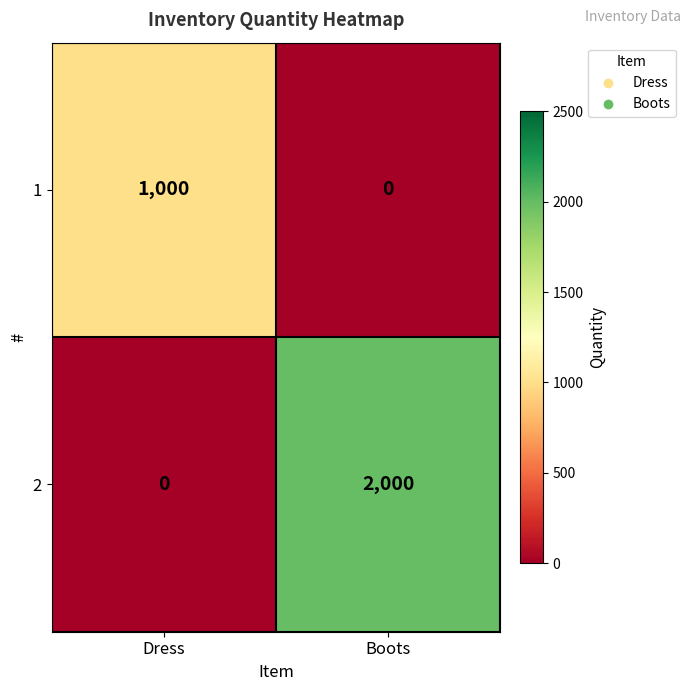

List the series in order of their peak value, lowest first.

1, 2